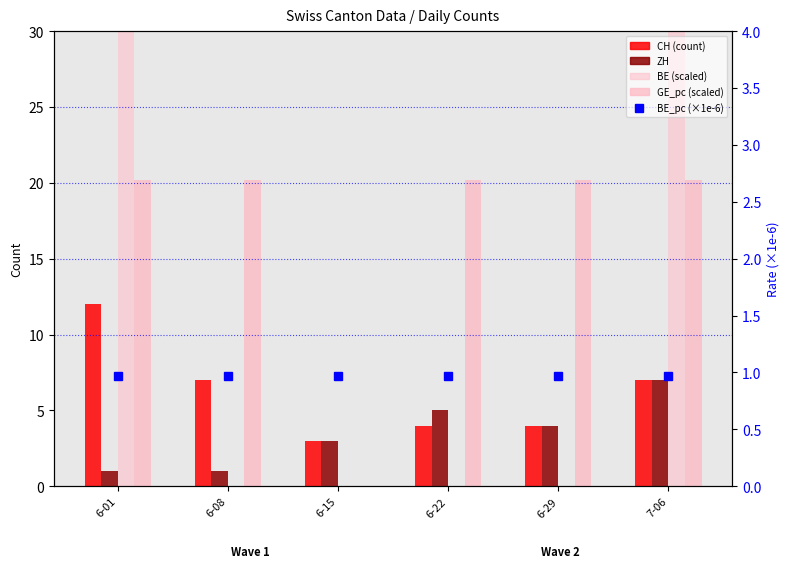

Is it true that BE (scaled) equals 16711153.1 at 7-06?

False